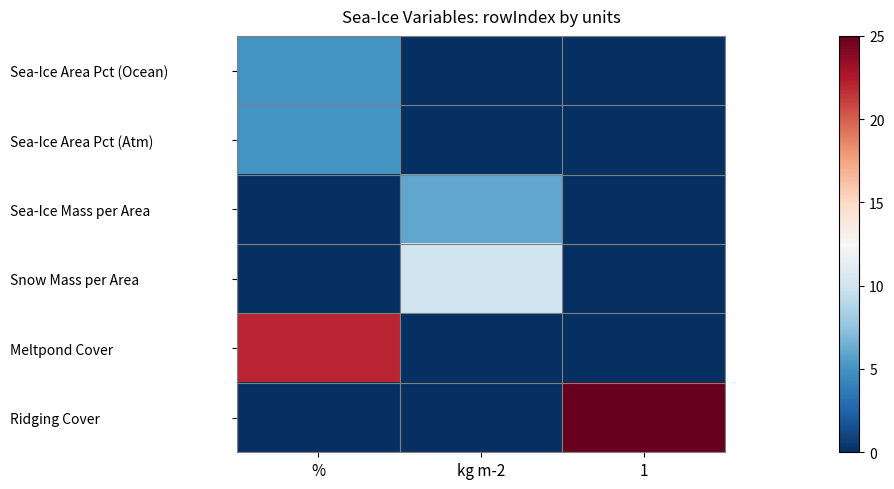

What is the greatest value displayed?

25